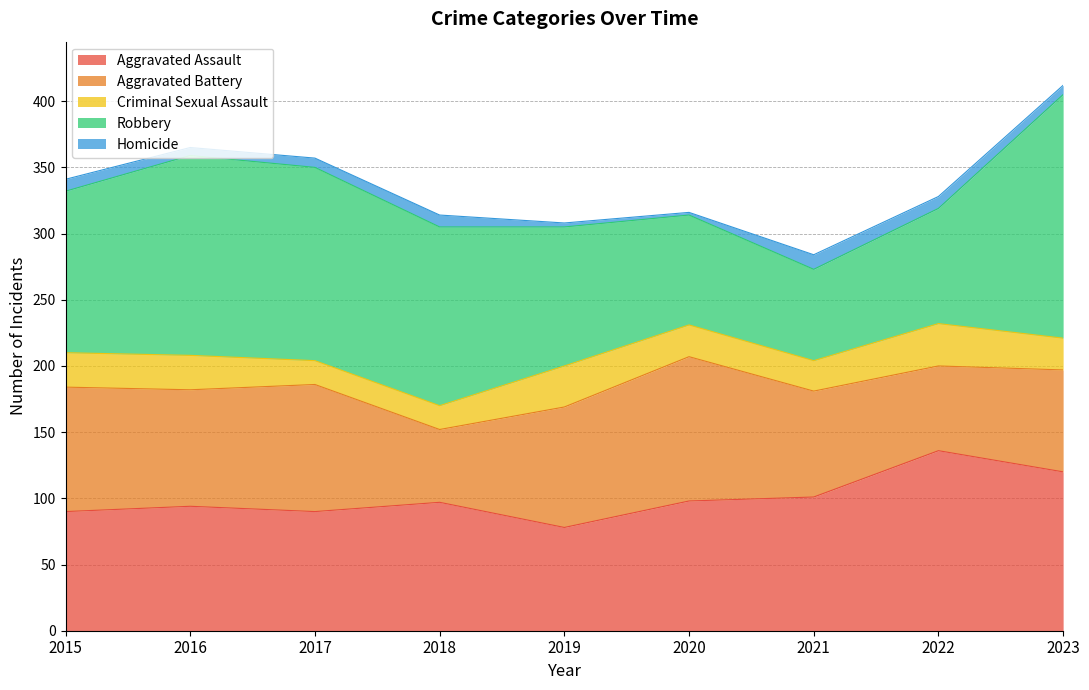

True or false: Robbery and Criminal Sexual Assault intersect in this chart.

False